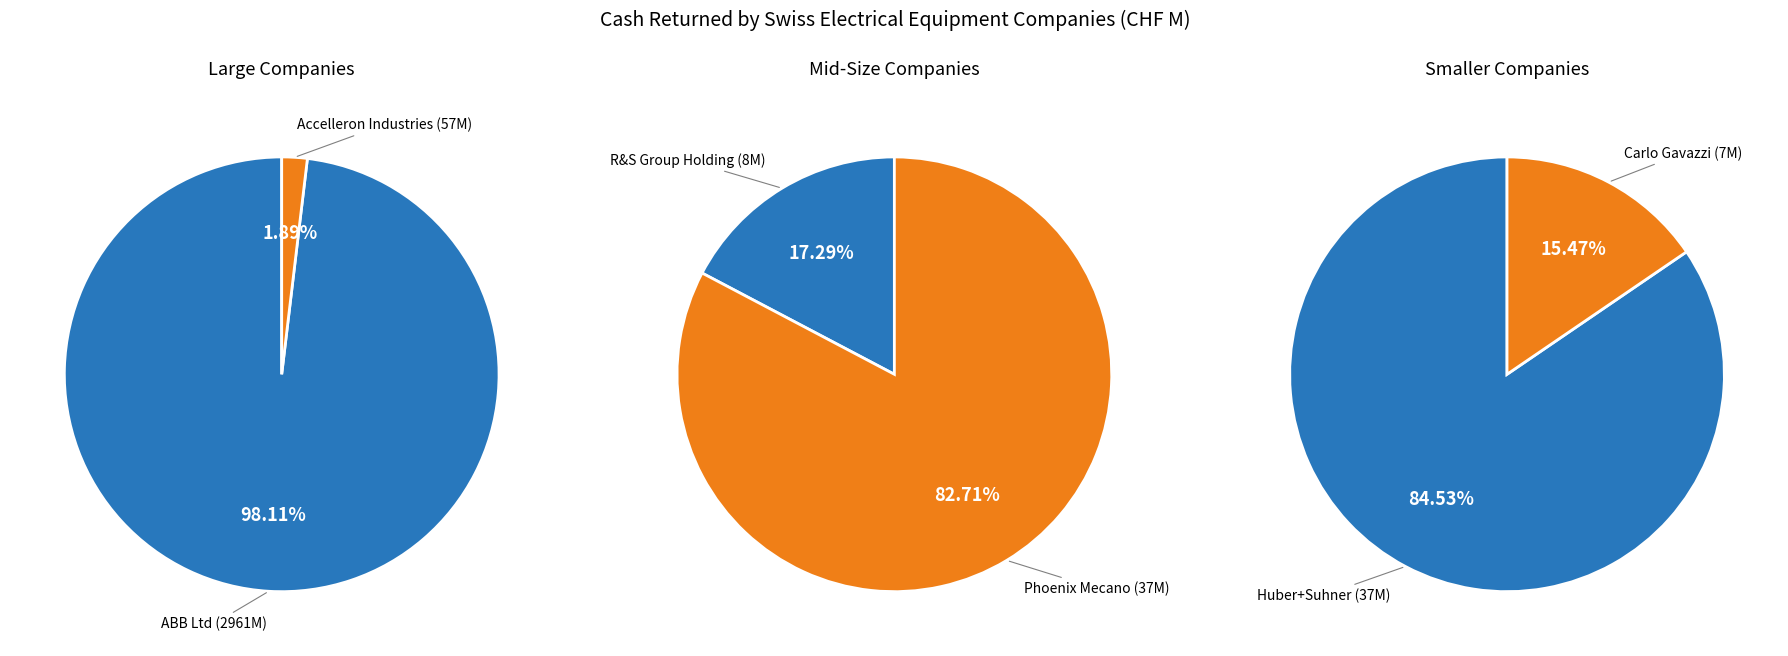

Which slice is the largest?

ABB Ltd